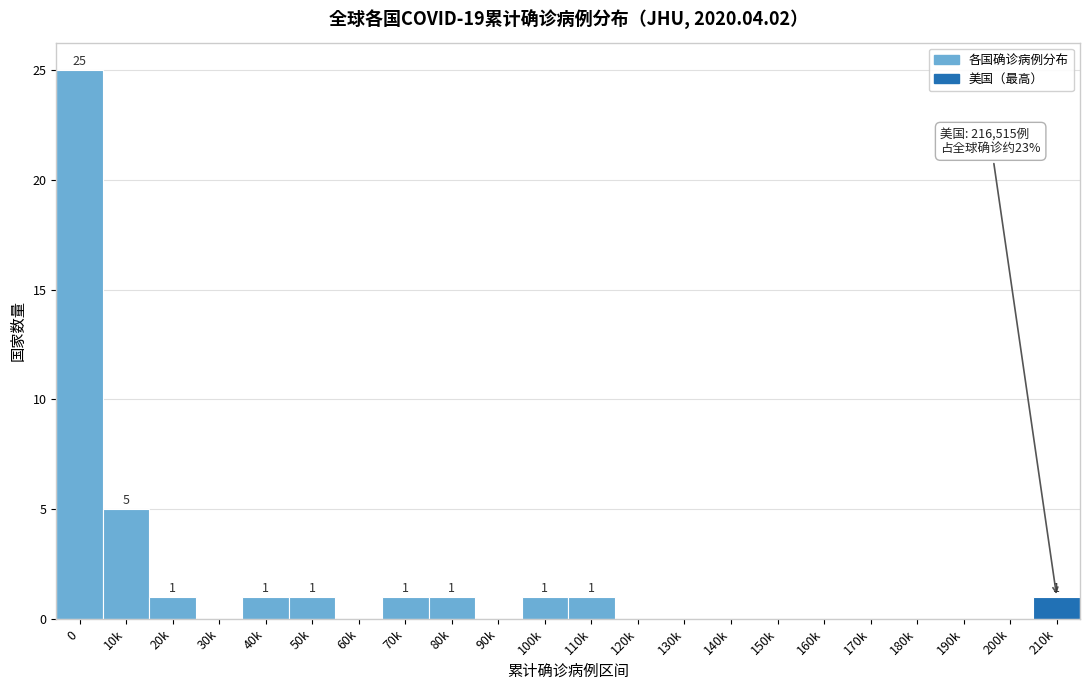

Reading left to right, what are all the values shown in this chart?

0=25	10k=5	20k=1	30k=0	40k=1	50k=1	60k=0	70k=1	80k=1	90k=0	100k=1	110k=1	120k=0	130k=0	140k=0	150k=0	160k=0	170k=0	180k=0	190k=0	200k=0	210k=1